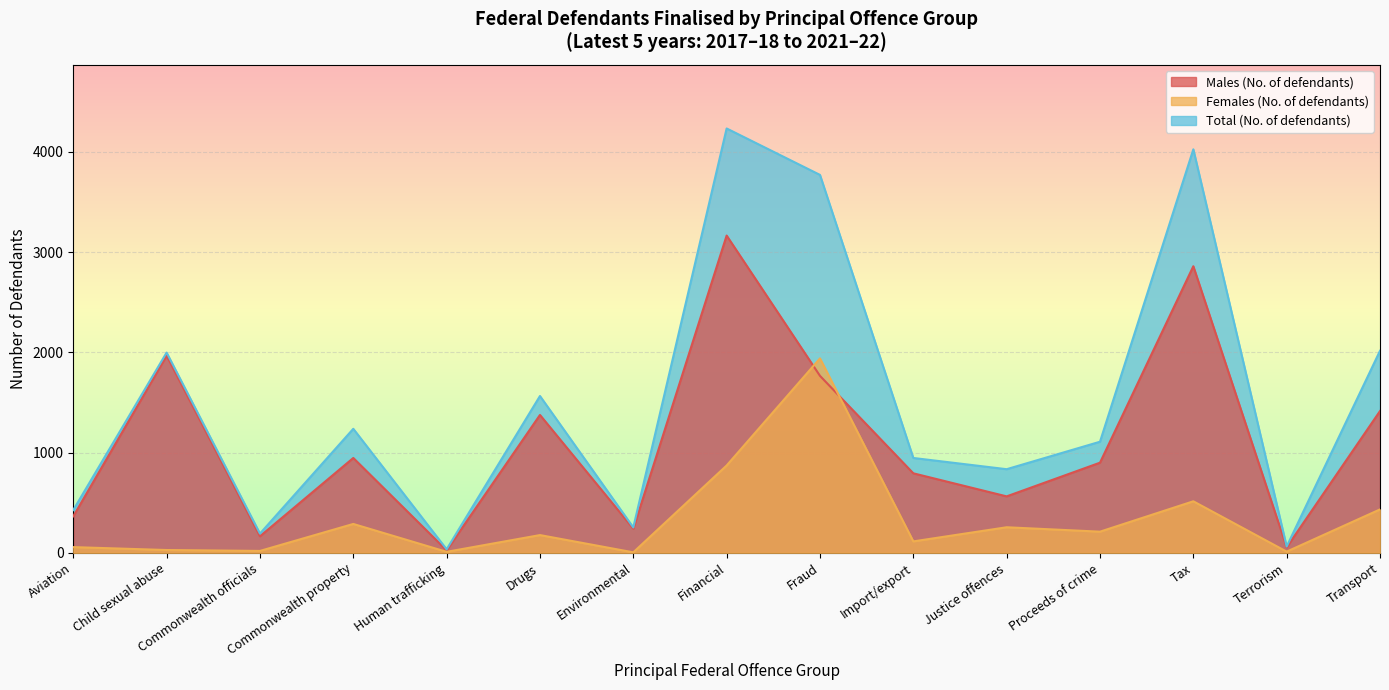

What is the value of the Males (No. of defendants) point at the 11th from the left?

563